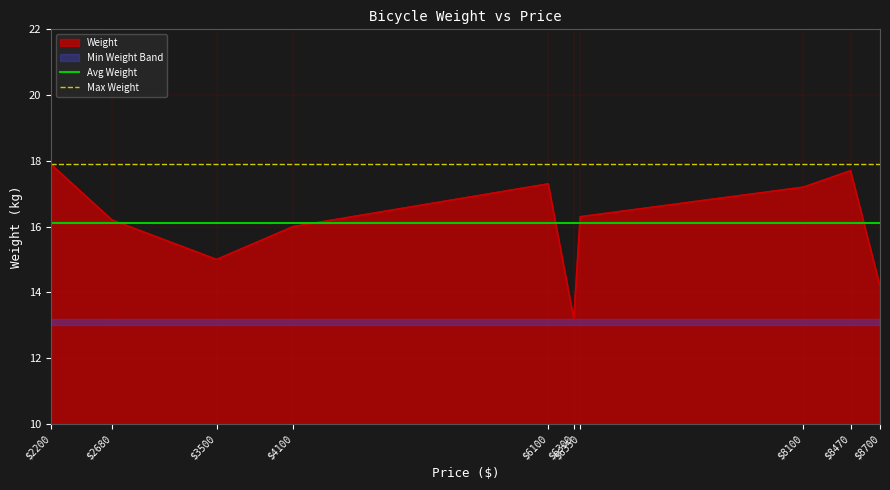

True or false: Max Weight has more than 2 interior local peaks.

False